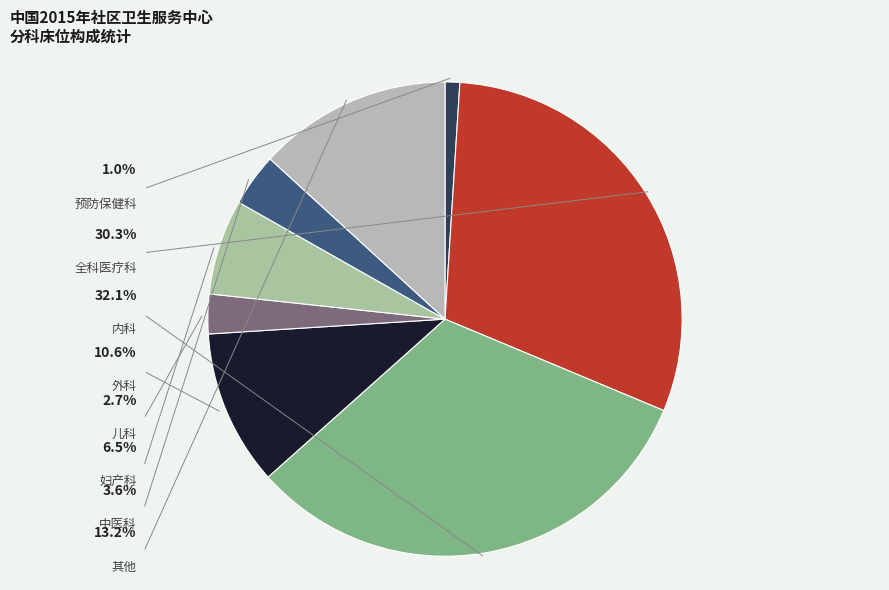

Does any single category account for the majority?

No